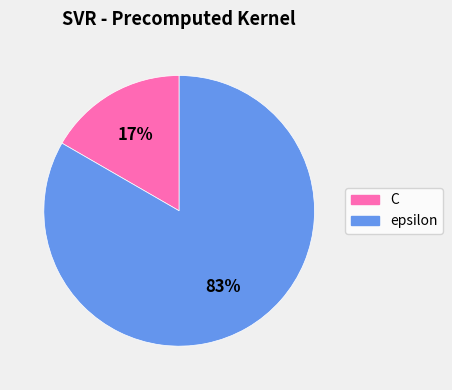

Is the sum of C and epsilon greater than half?

Yes